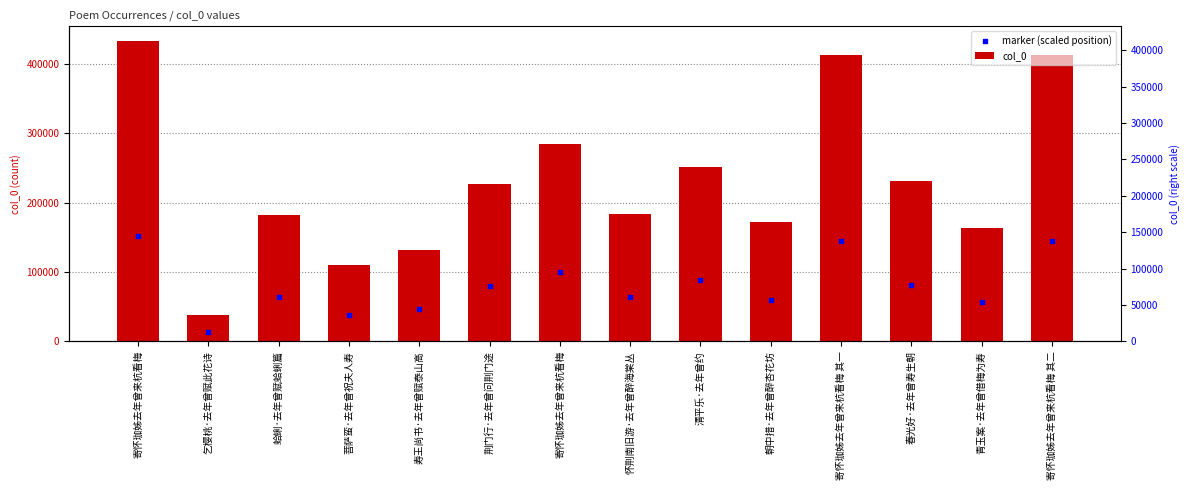

What is the total value across all series at 寄怀珈姊去年曾来杭看梅 其一?

558308.7